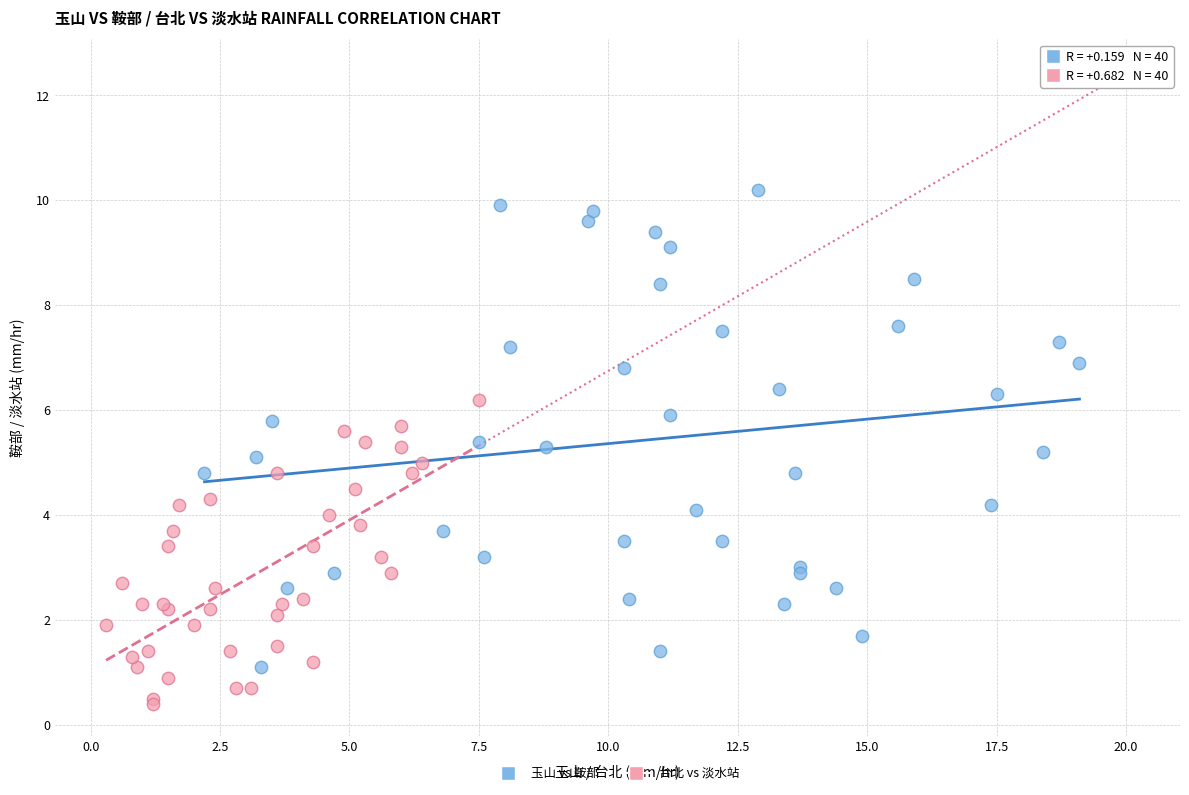

Which series has the widest spread of Y values?

玉山 vs 鞍部